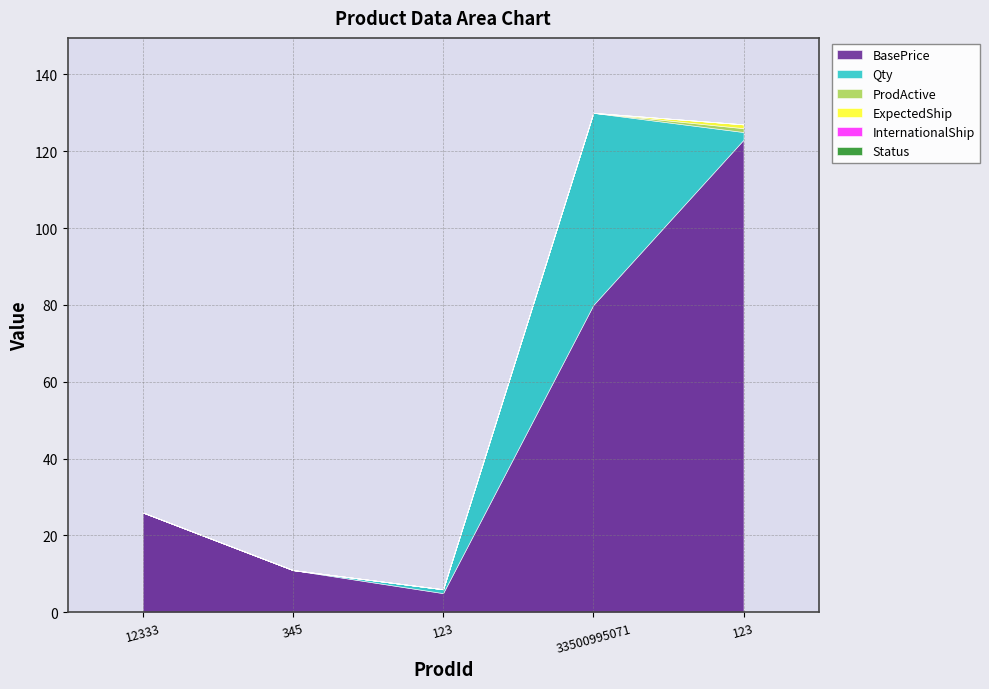

Reading left to right, transcribe all the data shown in this chart.

BasePrice: 12333=26	345=11	123=5	33500995071=80	123=123
Qty: 12333=0	345=0	123=1	33500995071=50	123=2
ProdActive: 12333=0	345=0	123=0	33500995071=0	123=1
ExpectedShip: 12333=0	345=0	123=0	33500995071=0	123=1
InternationalShip: 12333=0	345=0	123=0	33500995071=0	123=0
Status: 12333=0	345=0	123=0	33500995071=0	123=0